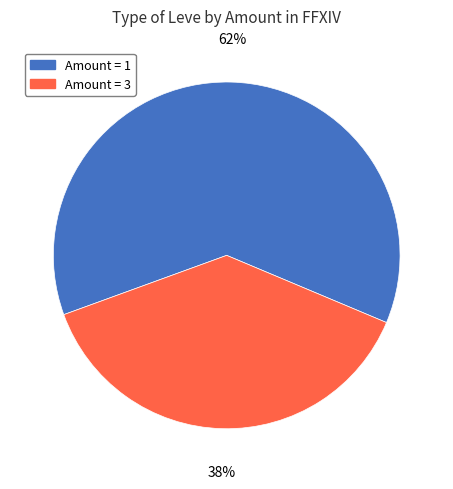

Which has a higher value, Amount = 3 or Amount = 1?

Amount = 1